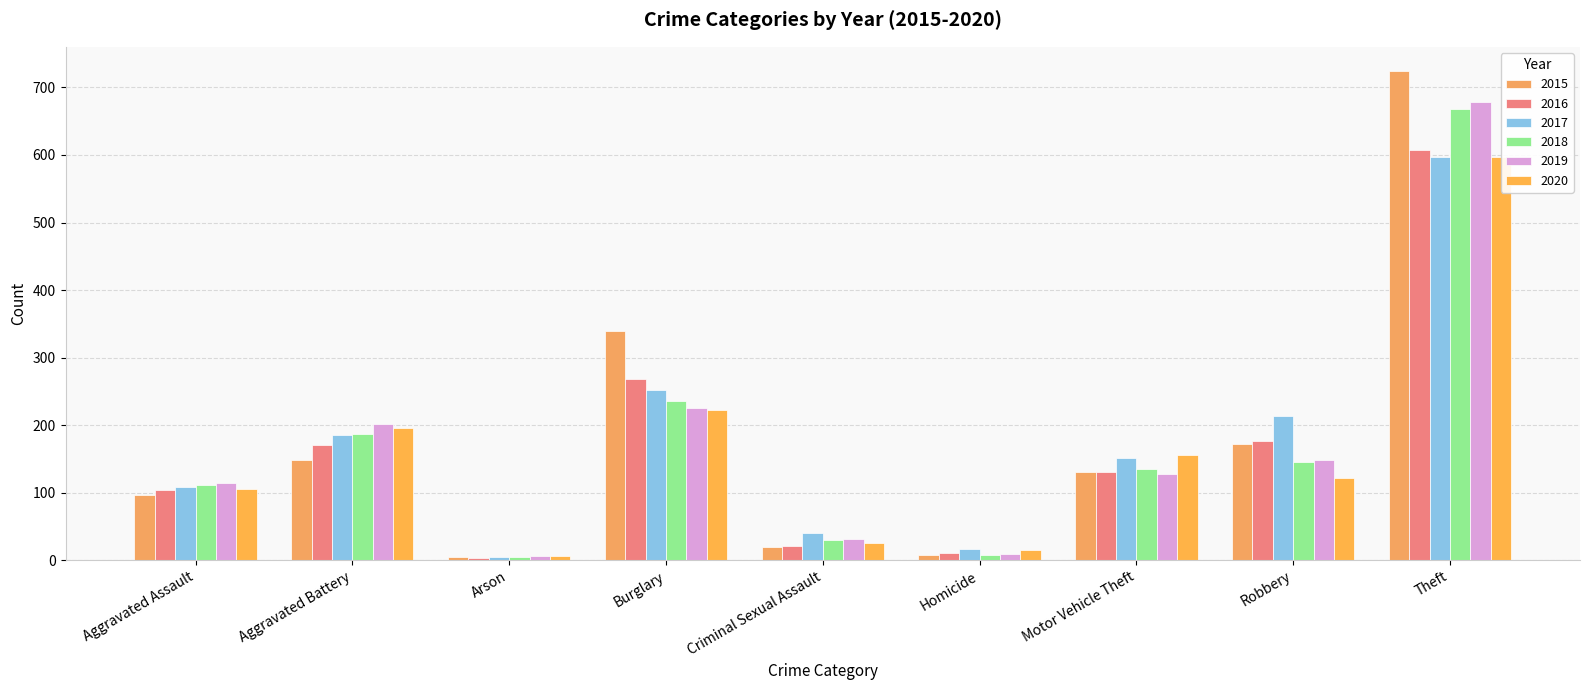

What is the sum of all 2019 values?

1542